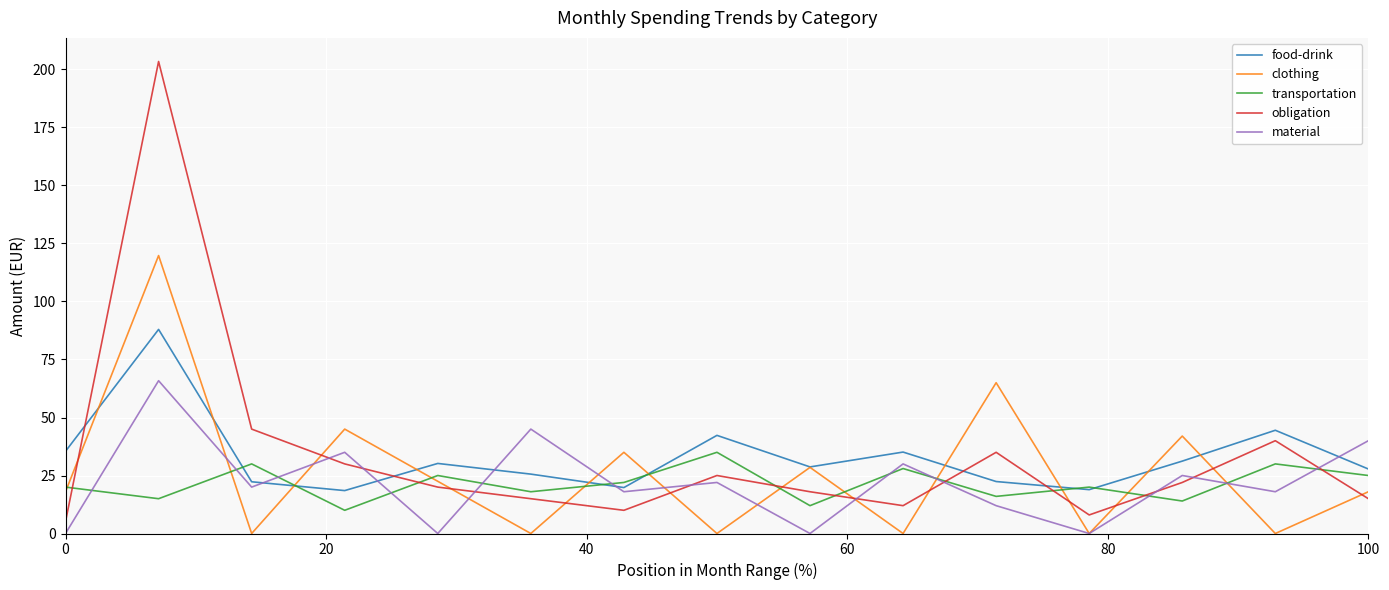

How many interior local peaks does the clothing series have?

6